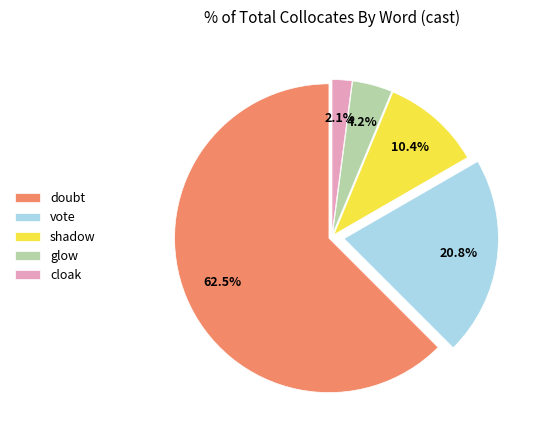

To the nearest percent, what percentage of the pie is shadow?

10%